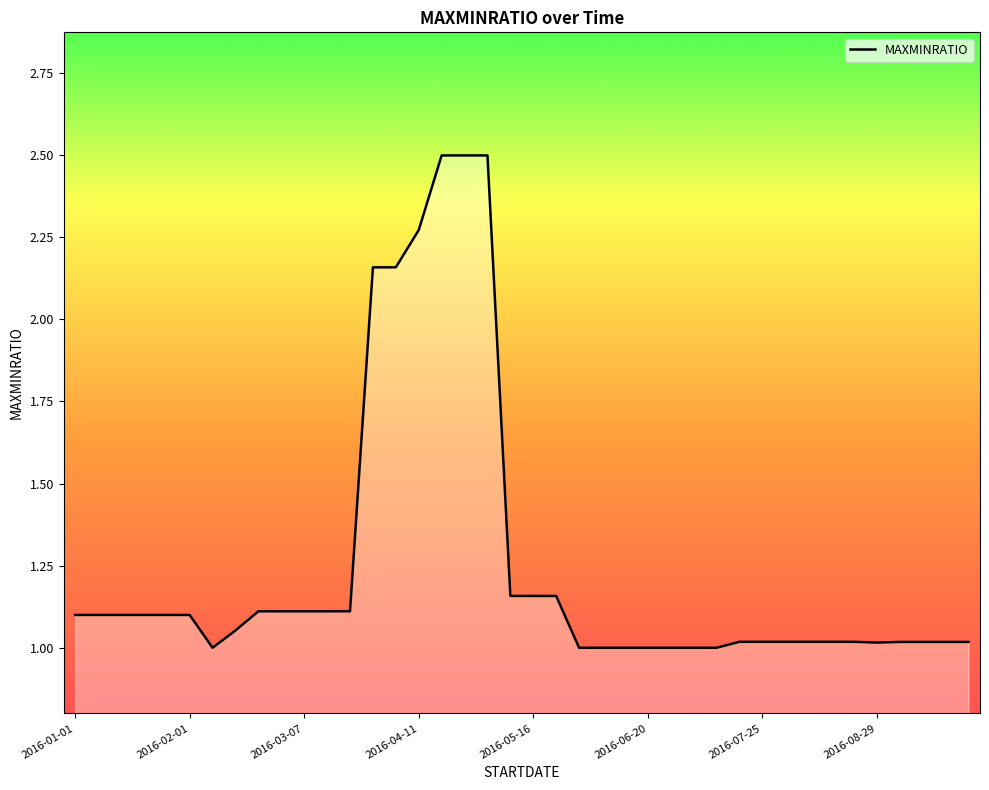

What is the difference between the maximum and minimum values?

1.5